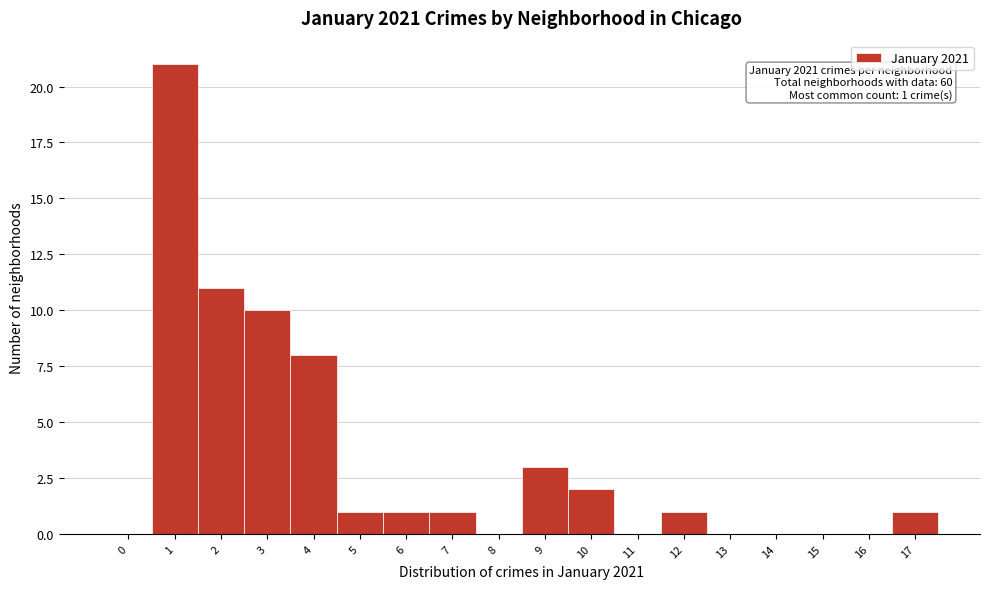

Reading right to left, list all the values displayed in this chart.

17=1	16=0	15=0	14=0	13=0	12=1	11=0	10=2	9=3	8=0	7=1	6=1	5=1	4=8	3=10	2=11	1=21	0=0